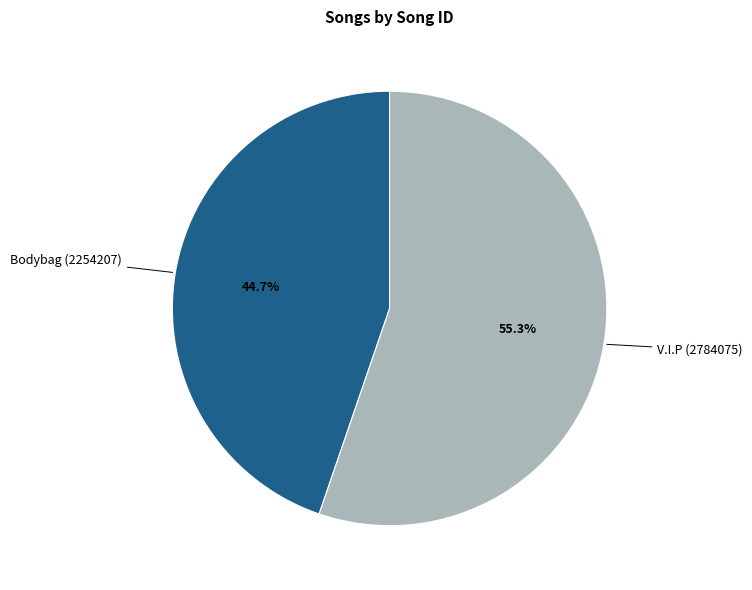

Rank the categories by value from lowest to highest.

Bodybag (2254207), V.I.P (2784075)